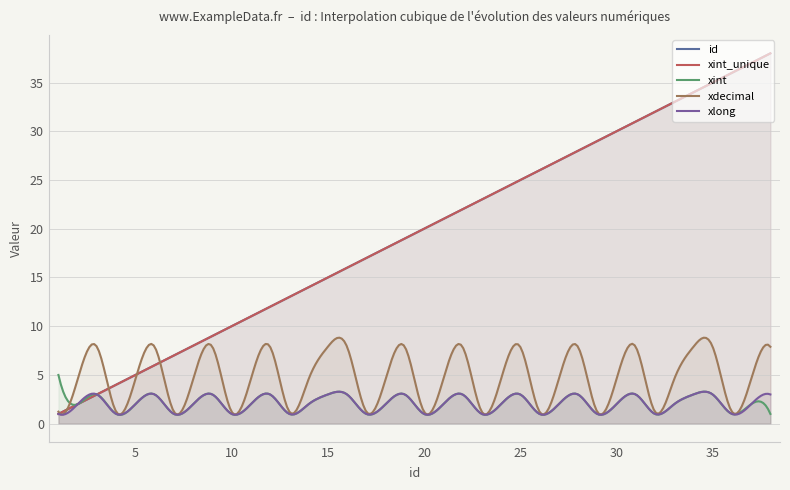

What is the maximum value shown in the chart?

38.0